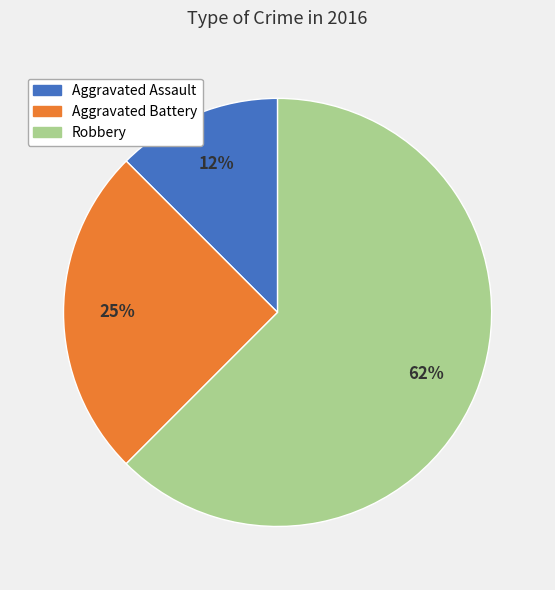

To the nearest percent, what is the average slice percentage?

33%